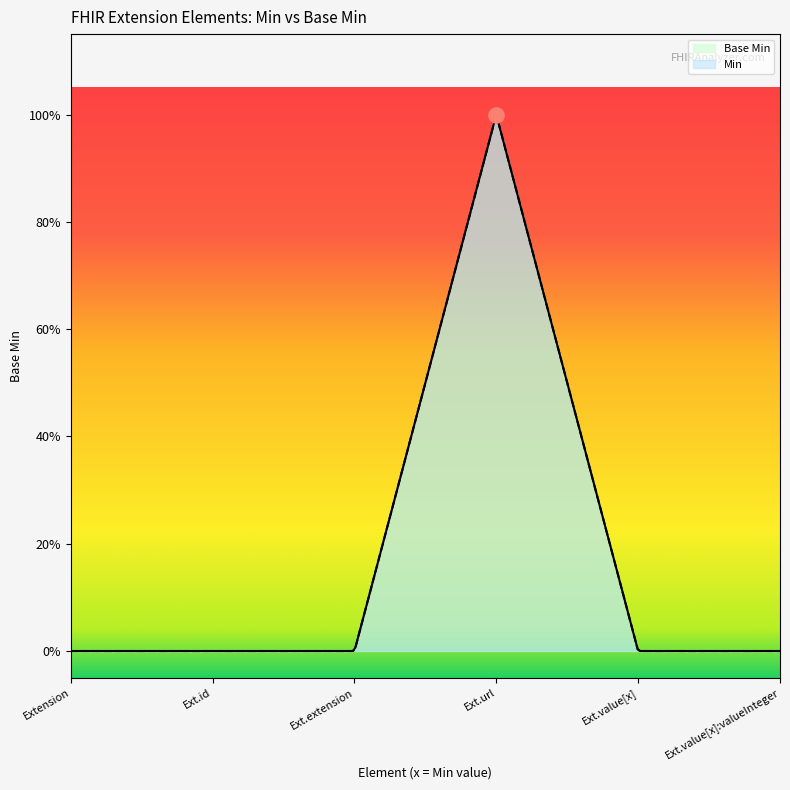

Which series has the widest spread of Y values?

Base Min